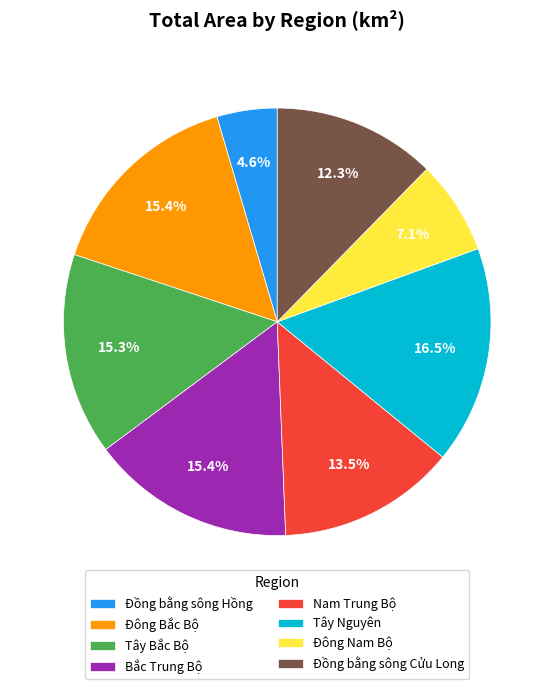

Between Tây Nguyên and Tây Bắc Bộ, which is larger?

Tây Nguyên